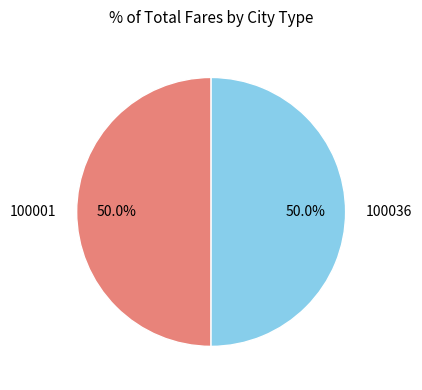

To the nearest percent, what is the combined percentage of 100001 and 100036?

100%